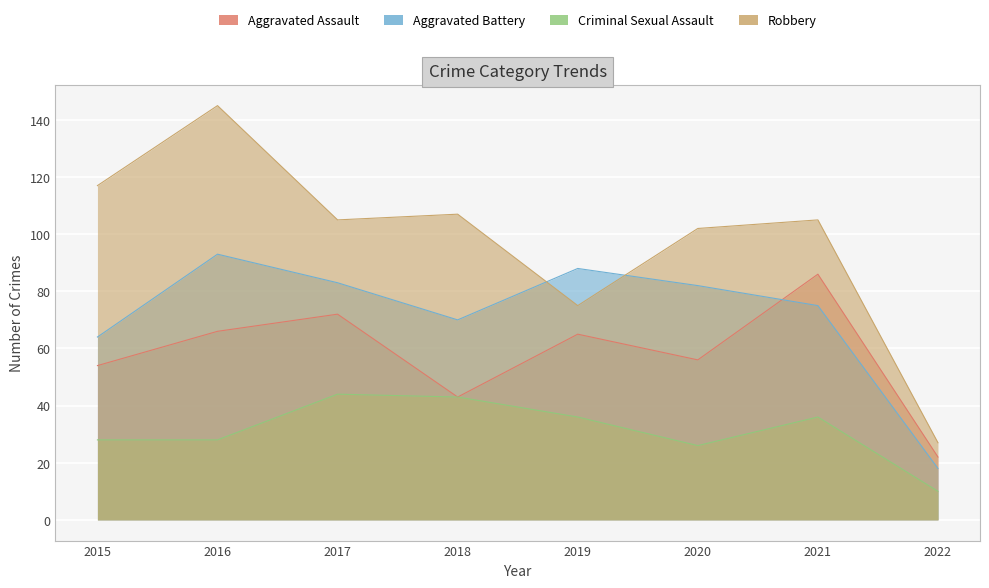

Where does the Robbery series first go above 105?

2015